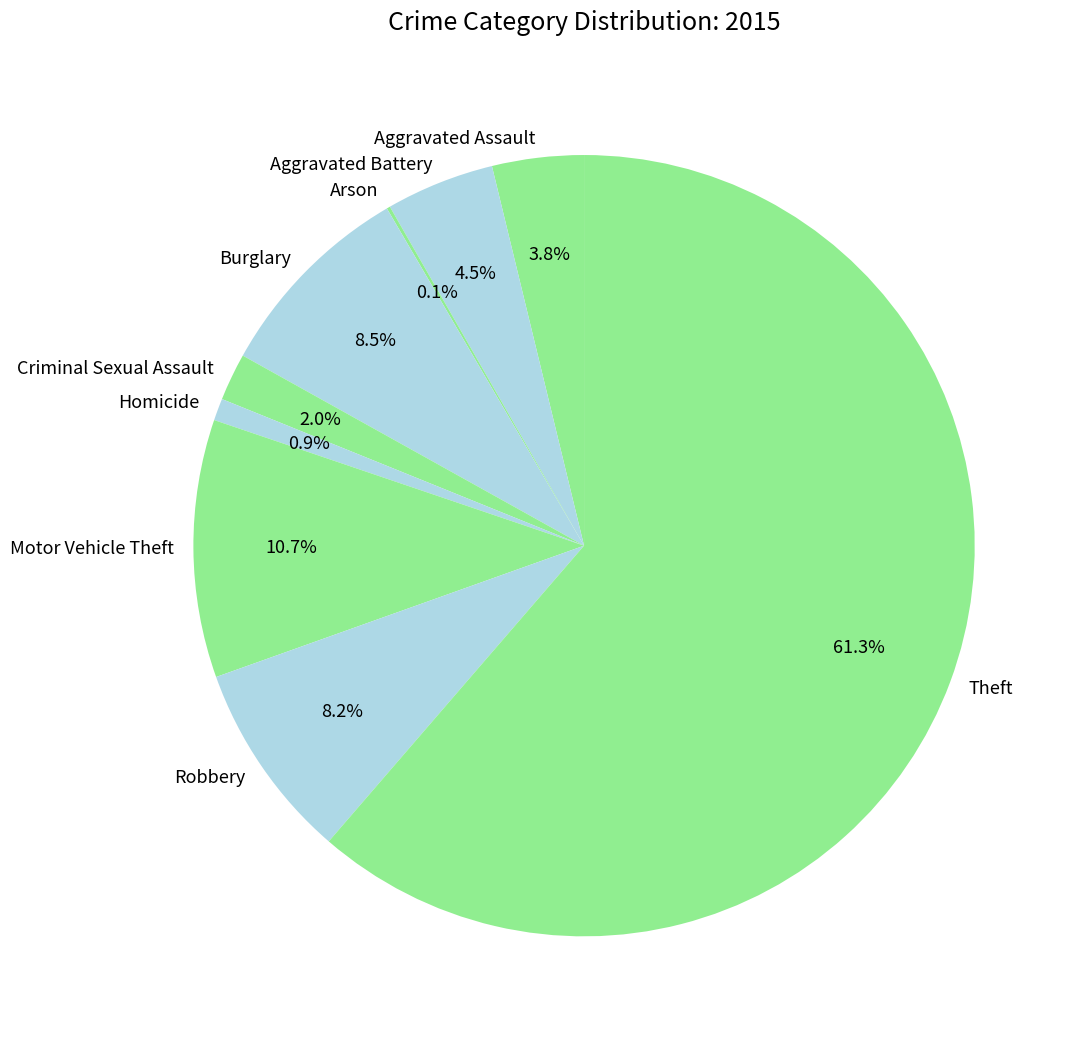

Which category accounts for the majority?

Theft